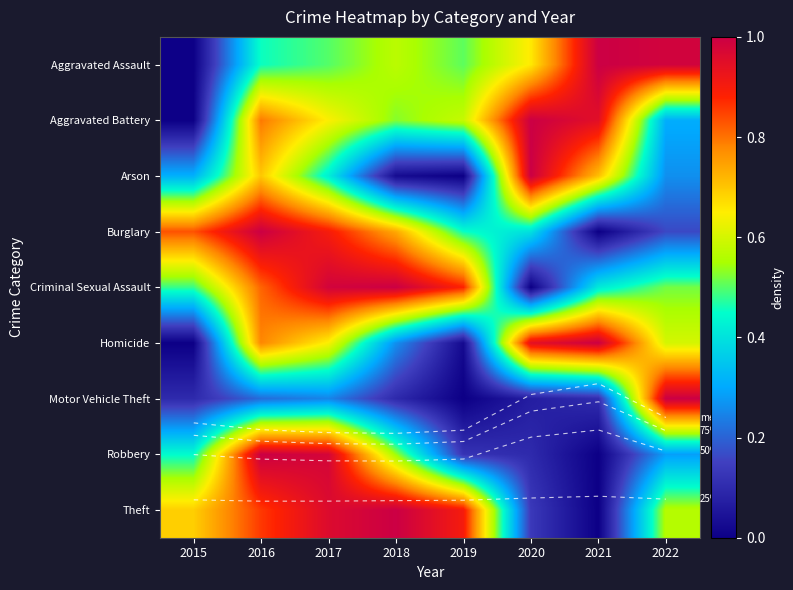

True or false: 50% has a value of 7.1 at 2017.

True